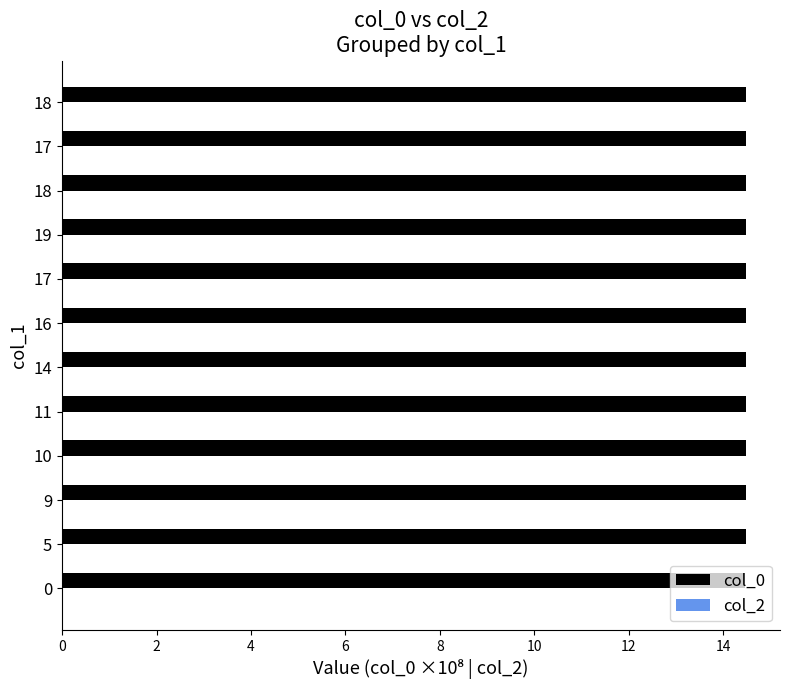

How many bars are there in total?

12